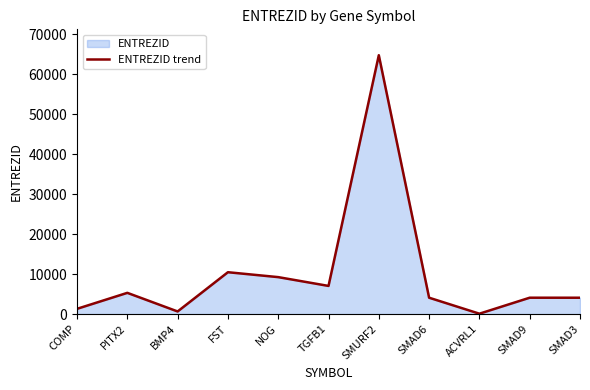

Reading left to right, what are all the values shown in this chart?

COMP=1311	PITX2=5308	BMP4=652	FST=10468	NOG=9241	TGFB1=7040	SMURF2=64750	SMAD6=4091	ACVRL1=94	SMAD9=4093	SMAD3=4088